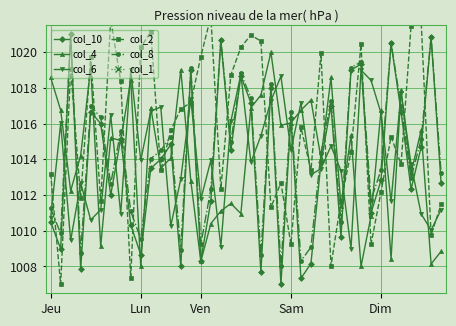

Reading left to right, extract all data points from this chart.

col_10: 1010.5	1009.0	1021.0	1007.8	1016.7	1016.0	1012.0	1015.2	1010.3	1008.7	1013.5	1014.0	1014.8	1008.0	1019.0	1008.3	1011.7	1020.7	1014.5	1018.7	1017.2	1007.7	1018.0	1007.0	1016.3	1007.3	1008.2	1013.8	1017.0	1009.7	1019.0	1019.3	1011.0	1012.8	1020.5	1016.7	1012.3	1014.7	1020.8	1012.7
col_4: 1018.6	1016.8	1012.2	1014.2	1019.2	1009.1	1015.2	1015.1	1018.4	1008.0	1016.9	1013.5	1014.1	1019.0	1012.8	1008.3	1010.4	1011.1	1011.5	1011.0	1016.9	1017.6	1020.0	1015.9	1016.0	1016.8	1017.3	1014.1	1018.6	1011.4	1015.3	1008.0	1010.8	1016.8	1008.4	1017.9	1013.2	1015.6	1008.1	1008.8
col_6: 1010.7	1016.0	1009.5	1012.7	1010.6	1011.2	1016.5	1011.0	1019.0	1013.9	1016.7	1016.9	1010.3	1012.9	1017.4	1011.8	1013.9	1009.1	1016.1	1018.8	1013.8	1015.3	1017.3	1018.7	1014.5	1017.2	1013.1	1013.5	1014.7	1013.4	1009.0	1019.0	1018.4	1016.6	1011.6	1017.7	1013.7	1011.0	1010.0	1011.2
col_2: 1013.2	1007.0	1019.1	1011.8	1019.8	1011.7	1021.8	1018.4	1007.3	1020.3	1021.1	1013.4	1015.6	1016.8	1017.2	1019.8	1022.0	1012.3	1018.7	1020.3	1021.0	1020.6	1011.3	1012.7	1009.2	1015.8	1013.4	1019.9	1008.0	1011.7	1014.4	1020.4	1009.2	1012.2	1015.3	1013.7	1021.5	1021.8	1009.8	1011.5
col_8: 1011.2	1009.9	1021.0	1008.8	1017.0	1016.4	1012.6	1015.6	1011.1	1009.5	1014.0	1014.5	1015.3	1008.9	1019.1	1009.2	1012.3	1020.7	1015.0	1018.8	1017.4	1008.6	1018.2	1008.0	1016.7	1008.3	1009.1	1014.3	1017.3	1010.5	1019.1	1019.5	1011.7	1013.4	1020.5	1017.0	1013.0	1015.1	1020.8	1013.3